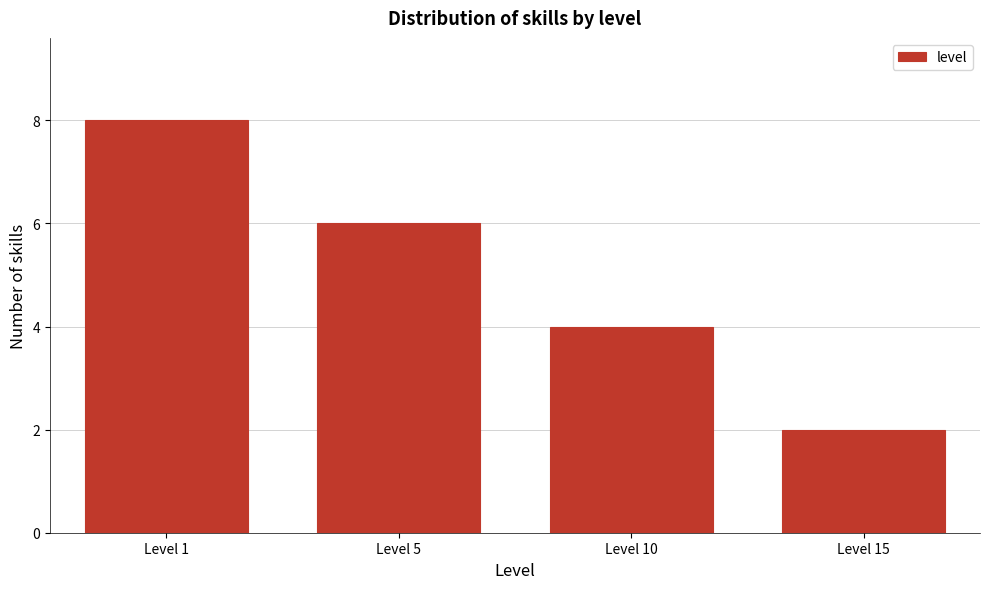

Reading left to right, list all the values displayed in this chart.

Level 1=8	Level 5=6	Level 10=4	Level 15=2